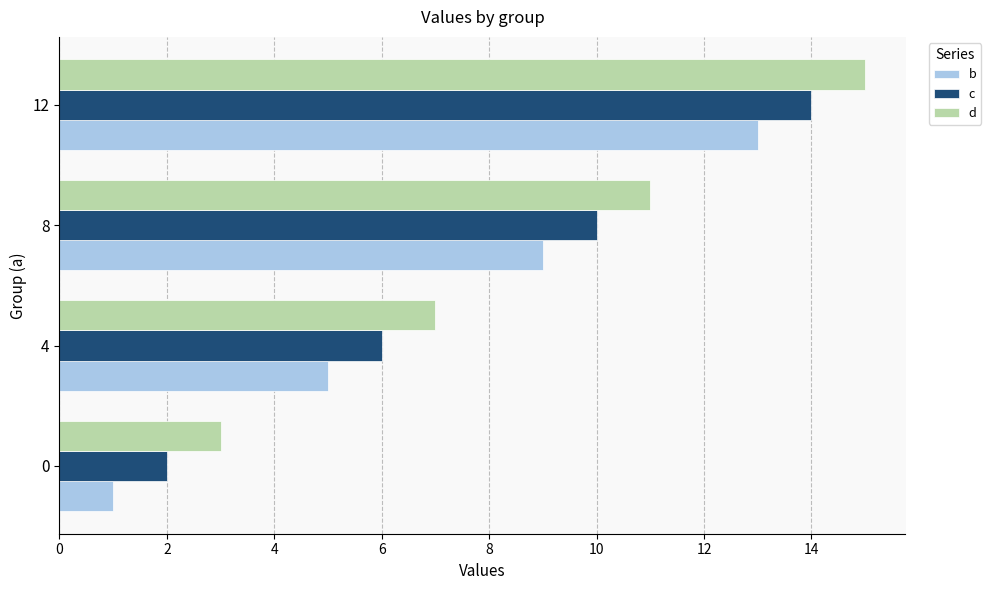

What is the difference between the maximum and minimum values in the b series?

12